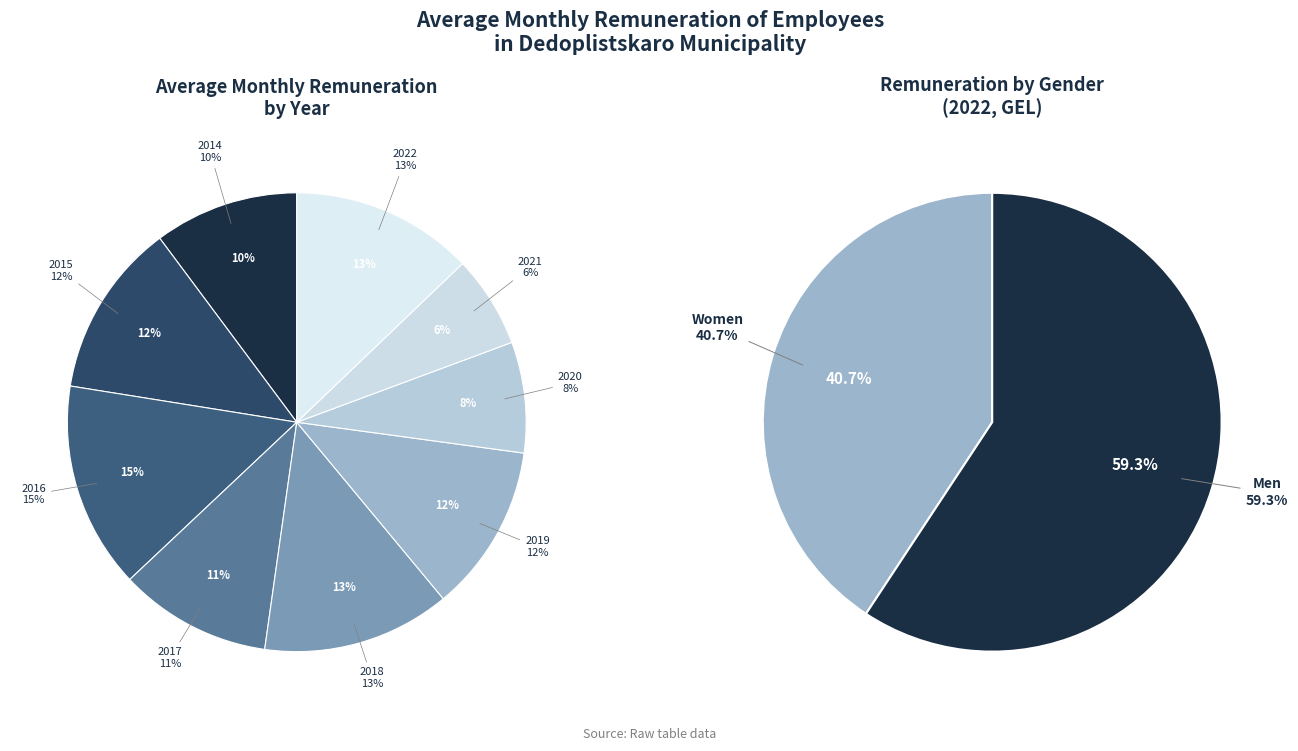

Is it true that 2014 is 18% of the pie?

False